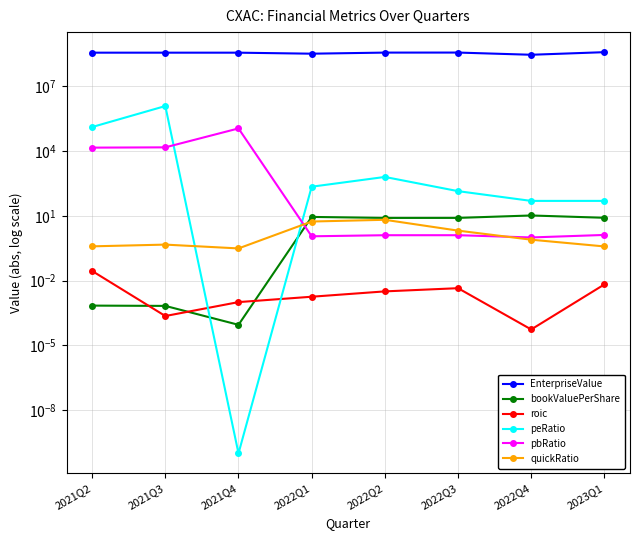

What is the difference between the maximum and second lowest values in the bookValuePerShare series?

10.3